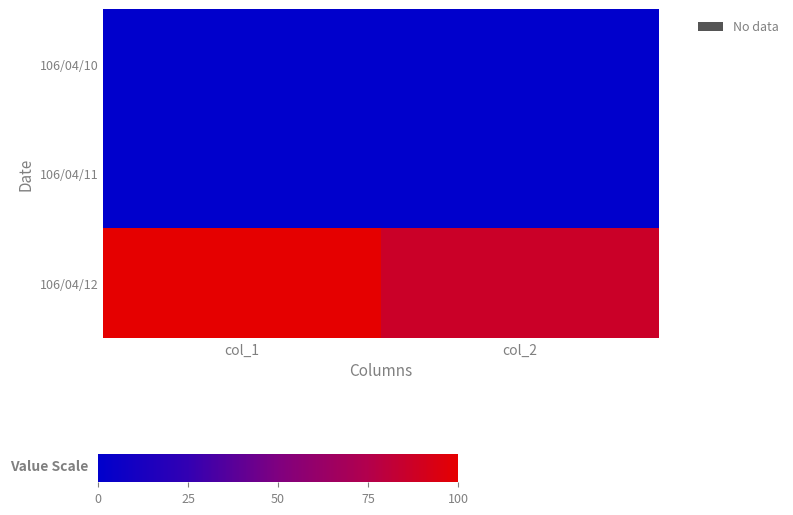

Which has a higher value, col_1 or col_2?

col_1